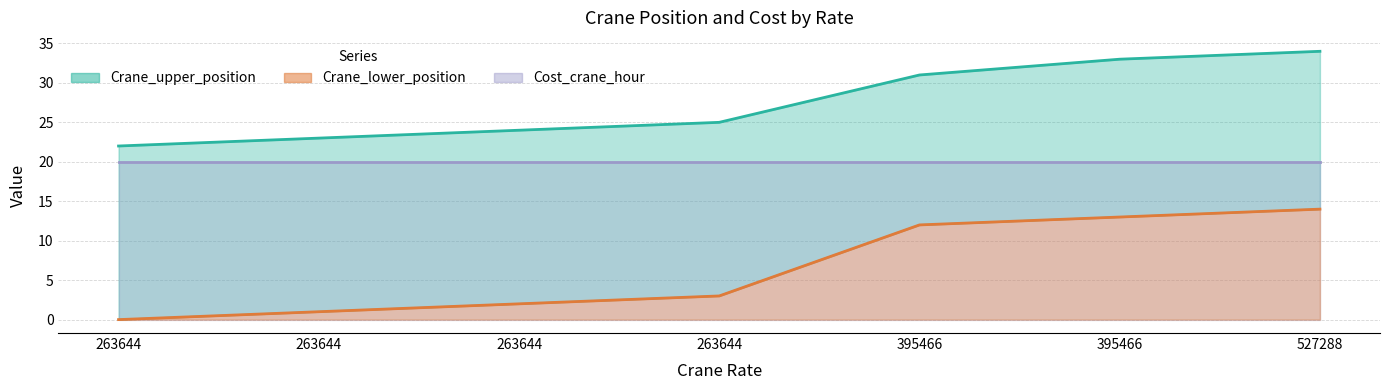

True or false: Crane_upper_position and Crane_lower_position intersect in this chart.

False